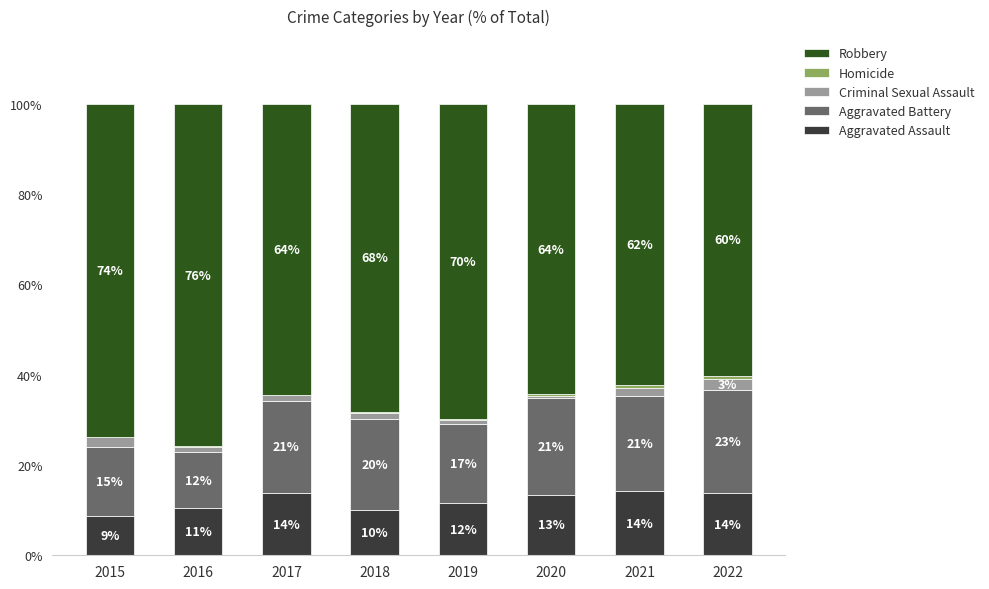

Are the bars grouped side by side (vs. stacked)?

No